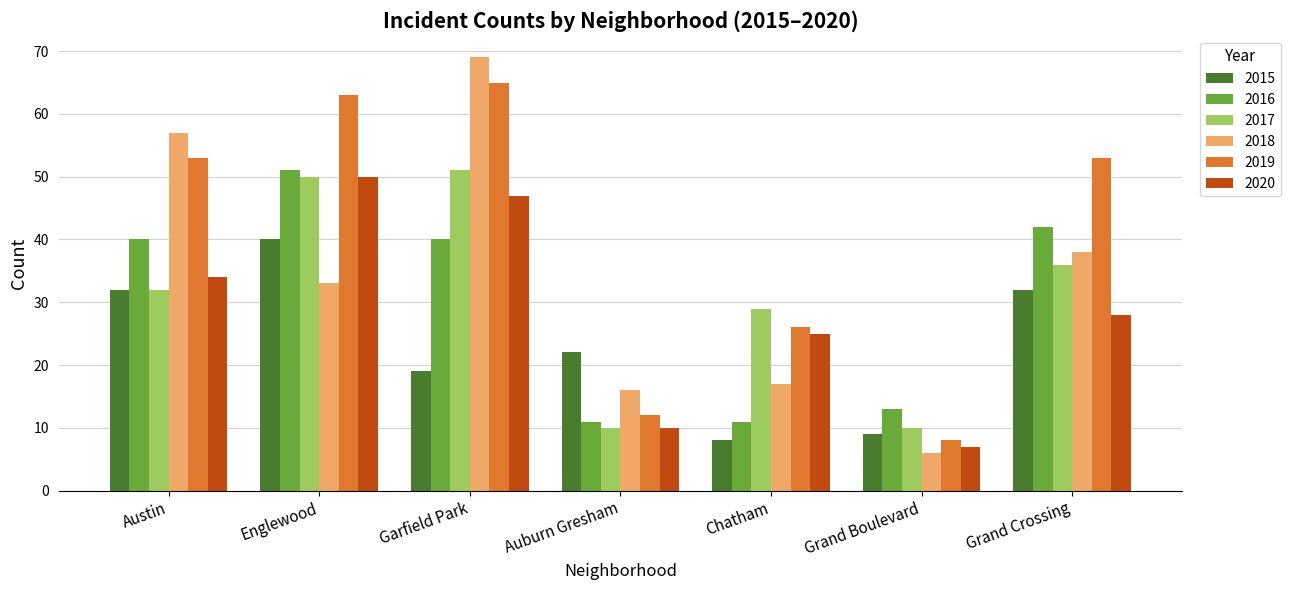

What is the sum of the 2018 values at Austin and Englewood?

90